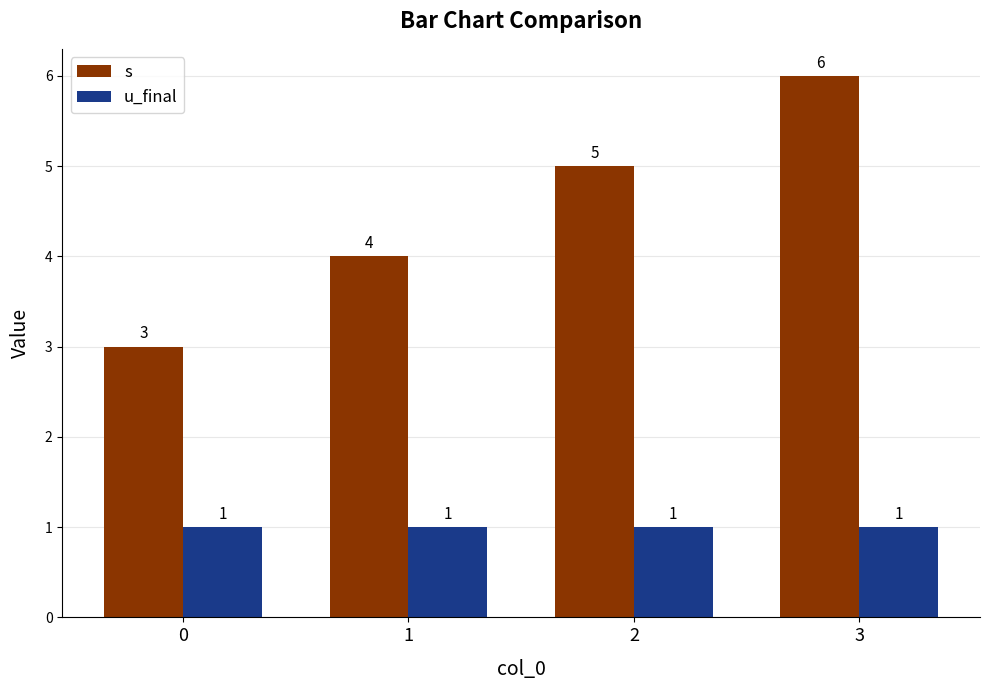

What is the sum of the u_final values at 1 and 3?

2